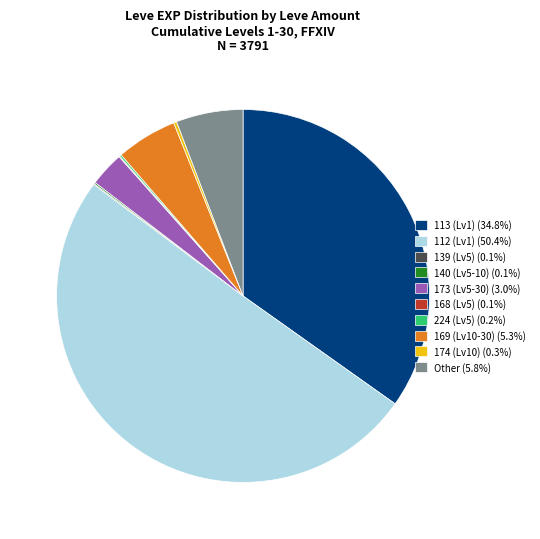

What is the ratio of the value at 112 (Lv1) (50.4%) to the value at Other (5.8%)?

8.7